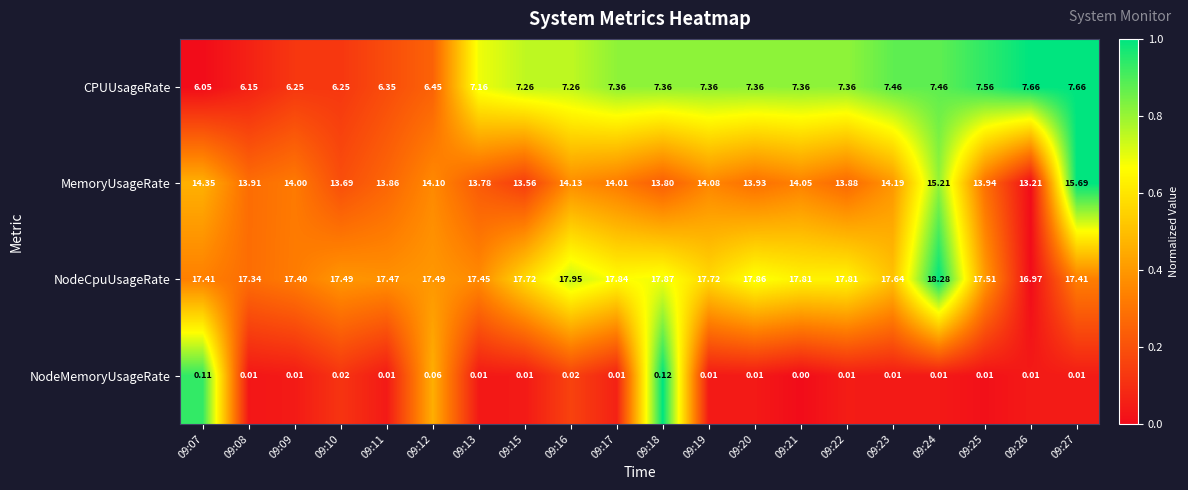

Which series changed the most between 09:08 and 09:26?

CPUUsageRate